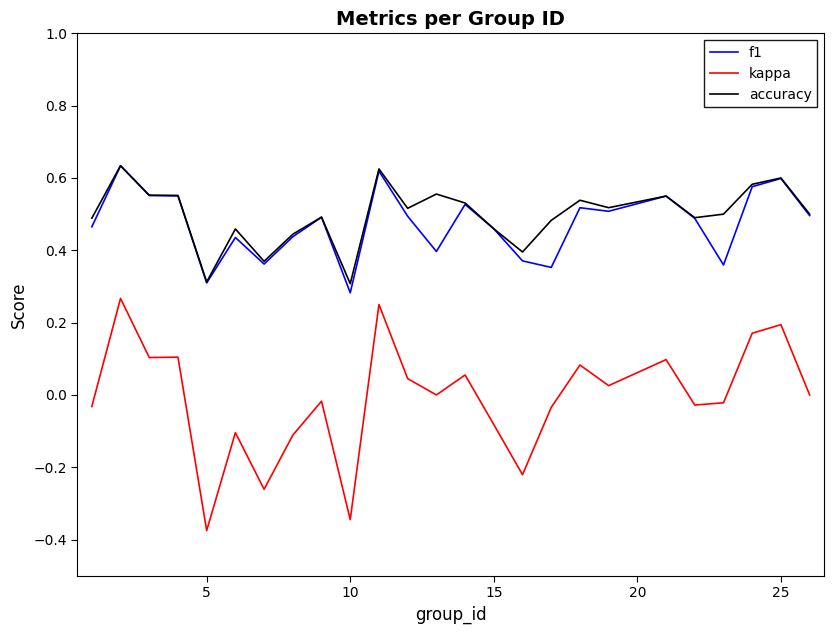

True or false: kappa and f1 cross at least once.

False